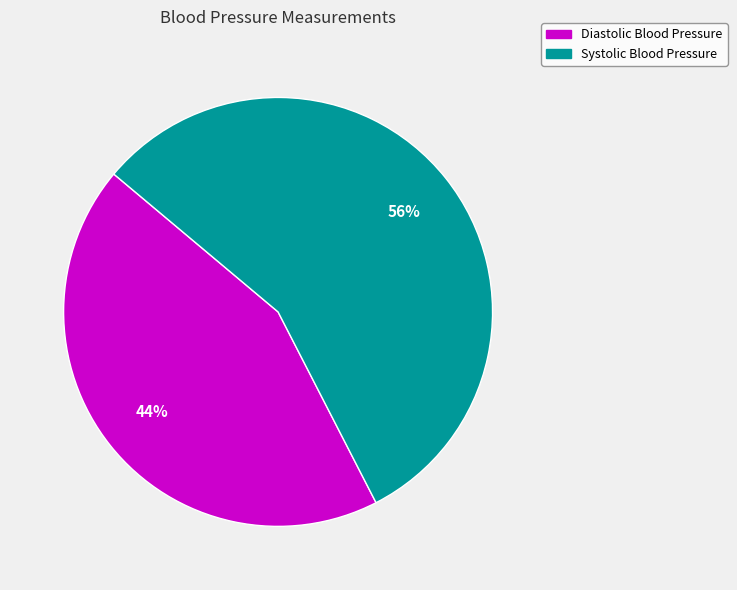

To the nearest percent, what is the average slice percentage?

50%